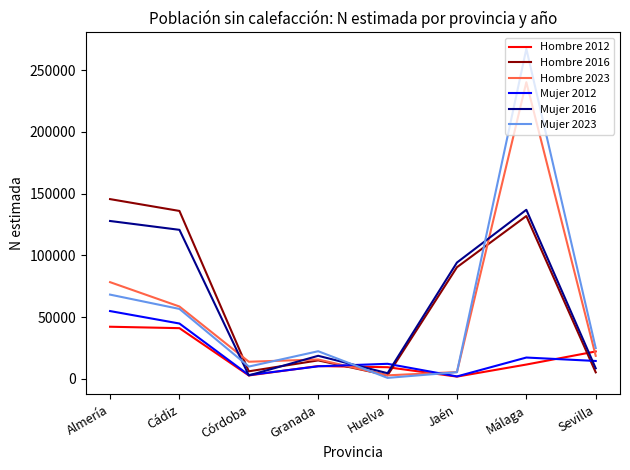

What position from the right is Jaén?

3